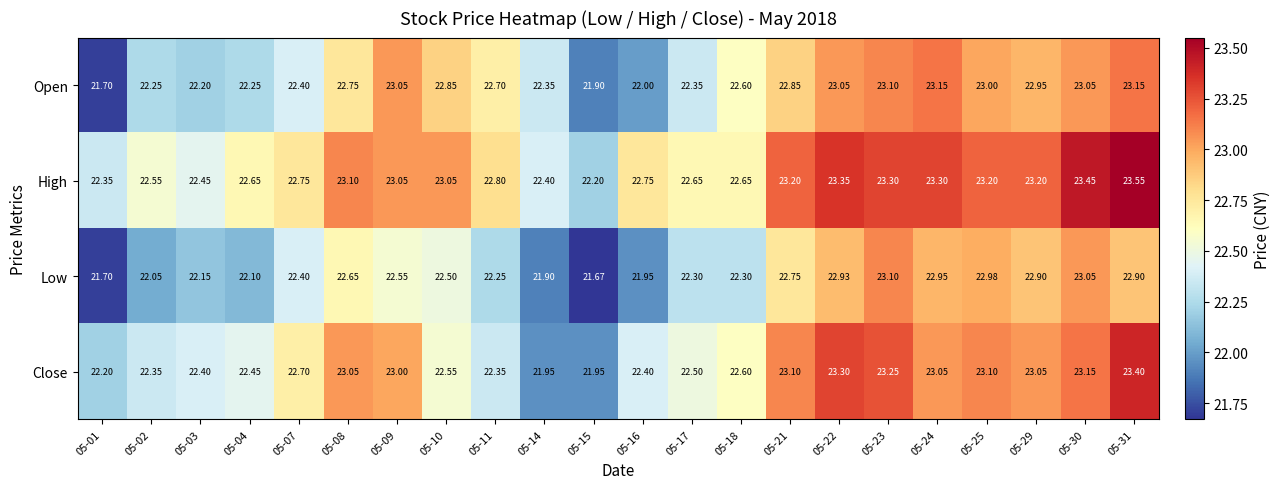

At 05-08, list the series in order from smallest to largest.

Low, Open, Close, High